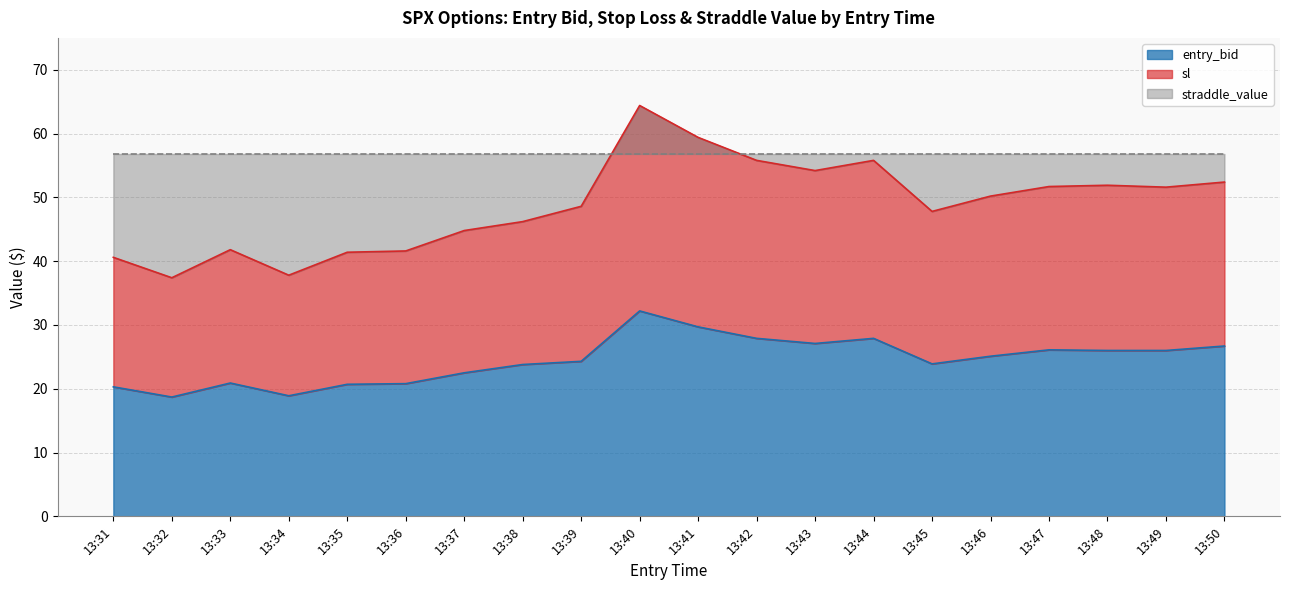

What is the minimum value for entry_bid?

18.7